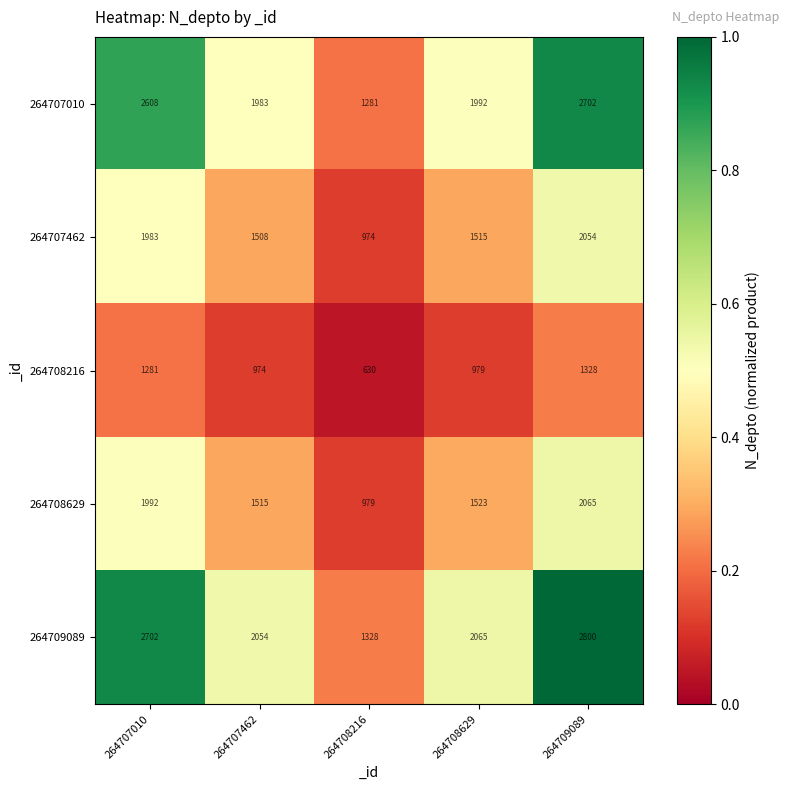

Which category has the highest value in the 264707462 series?

264709089